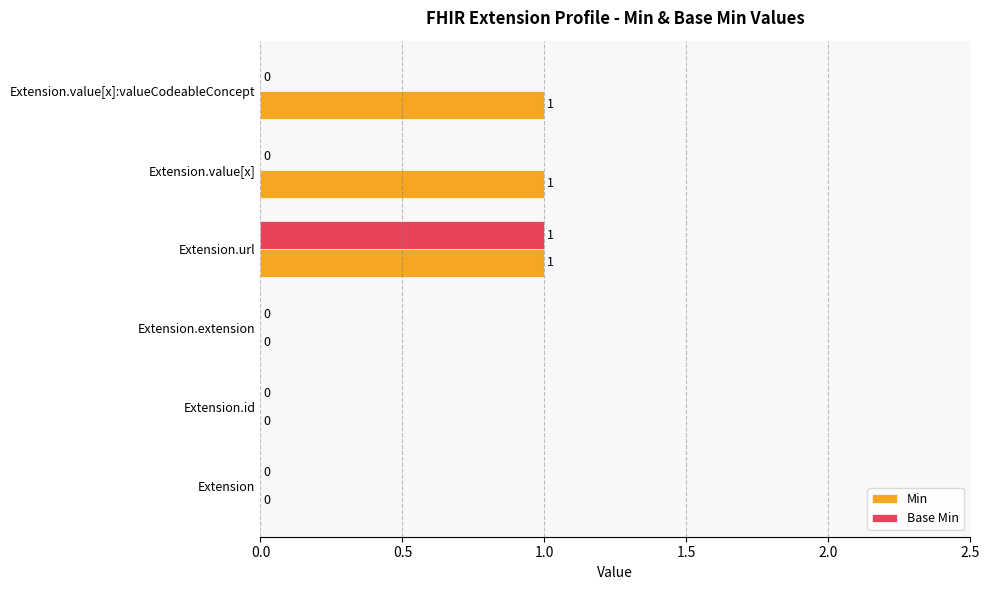

Between Extension.id and Extension.value[x], which series saw the biggest shift?

Min